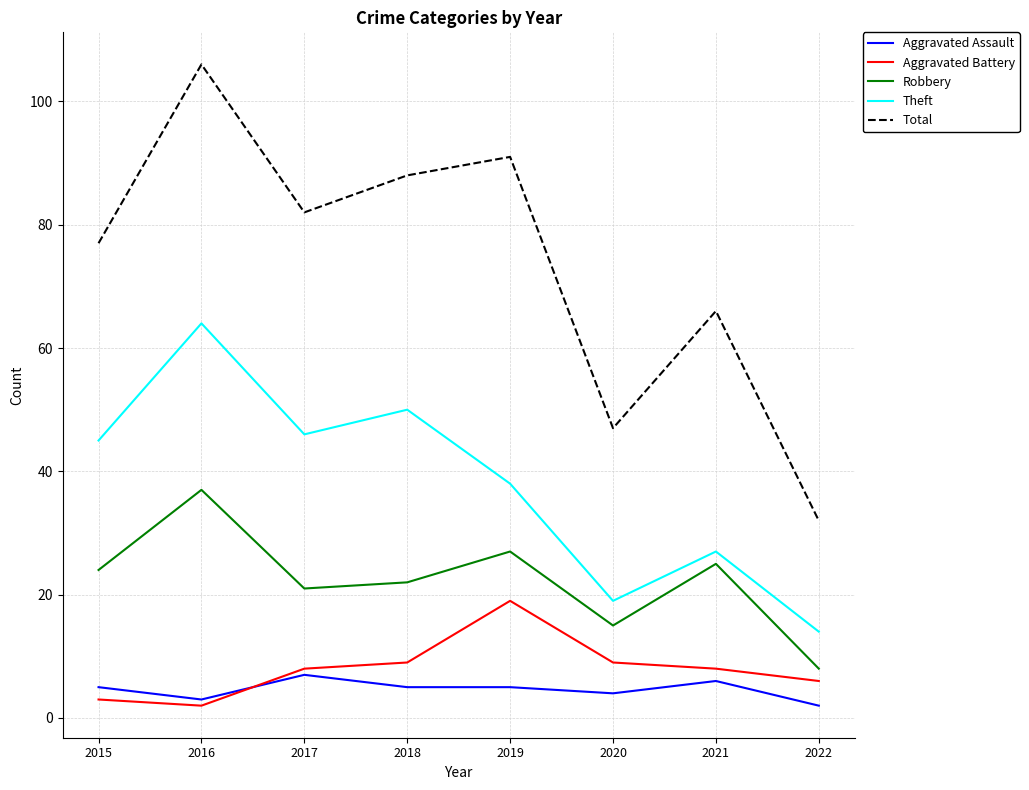

What is the sum of the Robbery values at 2016 and 2021?

62